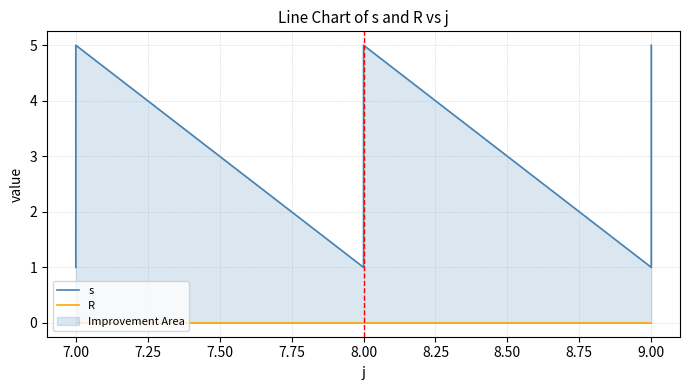

True or false: R has more than 1 points higher than both neighbors.

False